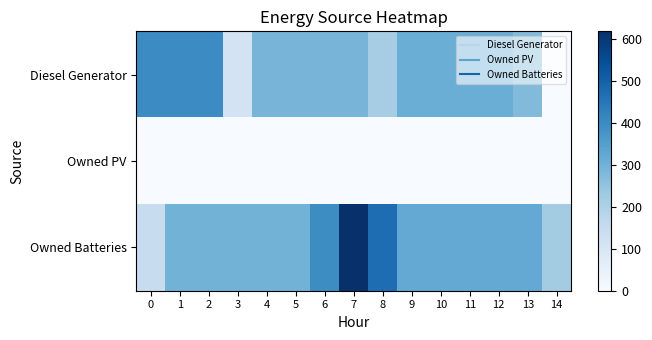

At which category does the chart reach its peak across all series?

7